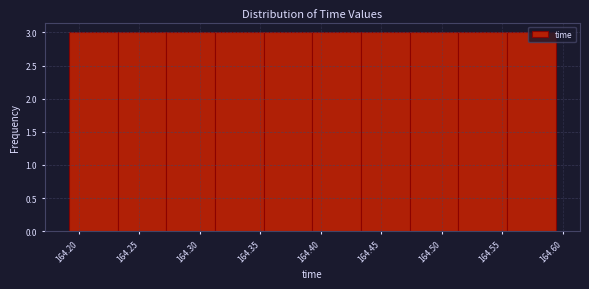

Reading left to right, transcribe this chart: for each bar, give the range it covers on the x-axis and its height. Neither the bar edges nor the heights are printed on the chart, so give them approximately, as read against the axes.

164.190 to 164.230: 3
164.230 to 164.270: 3
164.270 to 164.315: 3
164.315 to 164.355: 3
164.355 to 164.395: 3
164.395 to 164.435: 3
164.435 to 164.475: 3
164.475 to 164.515: 3
164.515 to 164.555: 3
164.555 to 164.595: 3